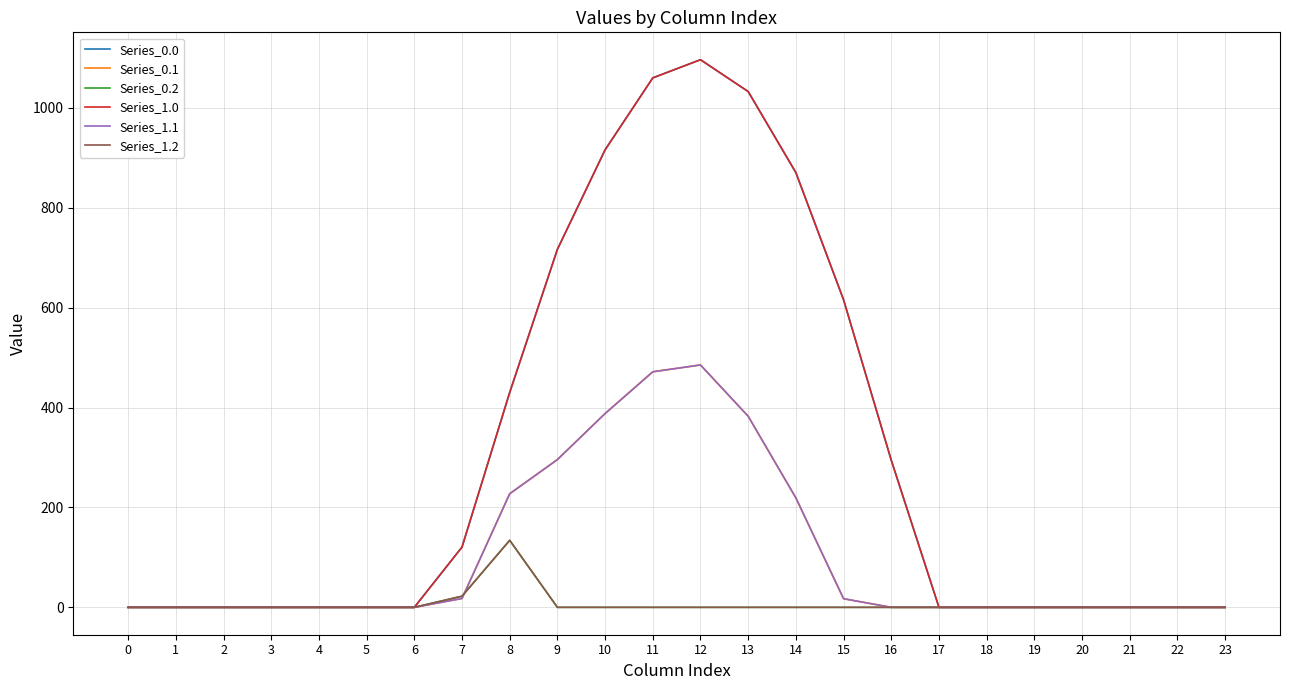

At which category is the sum across all series the highest?

12